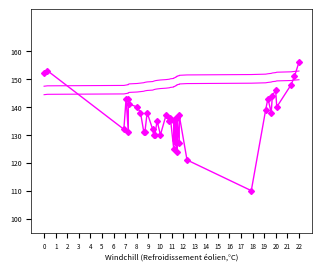

Where do Y and Y_trend first cross each other?

1 and 2